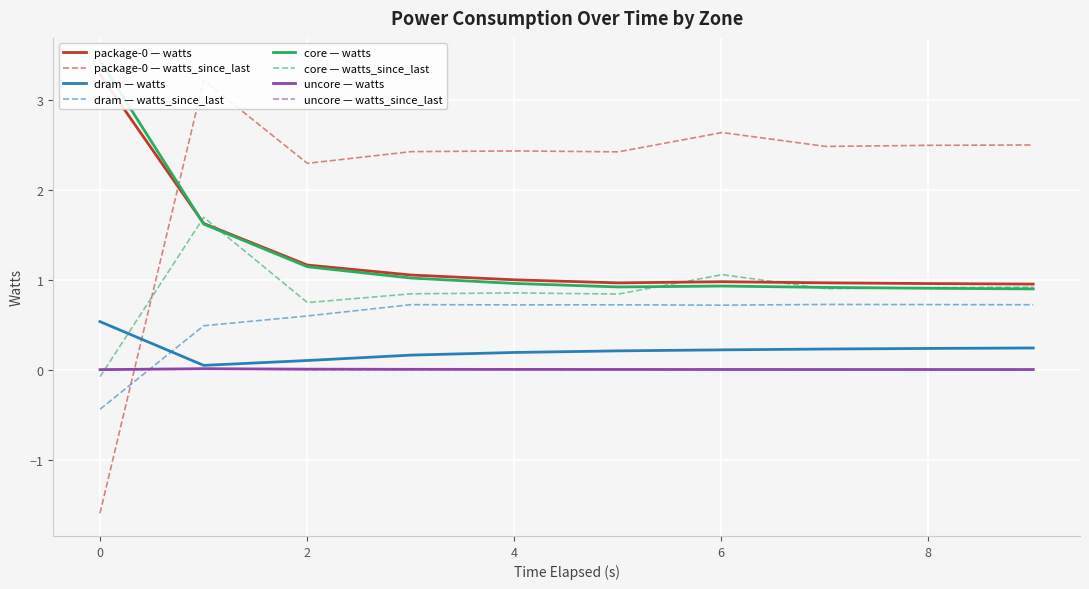

How many intersections are there between dram — watts and dram — watts_since_last?

1